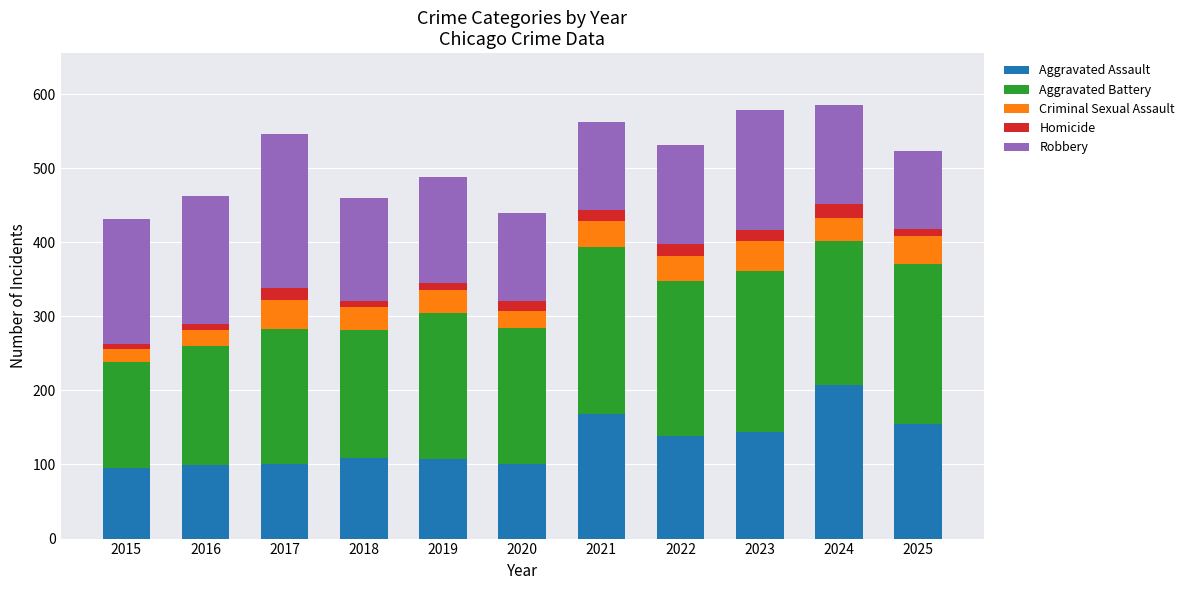

What is the maximum value for Aggravated Assault?

207